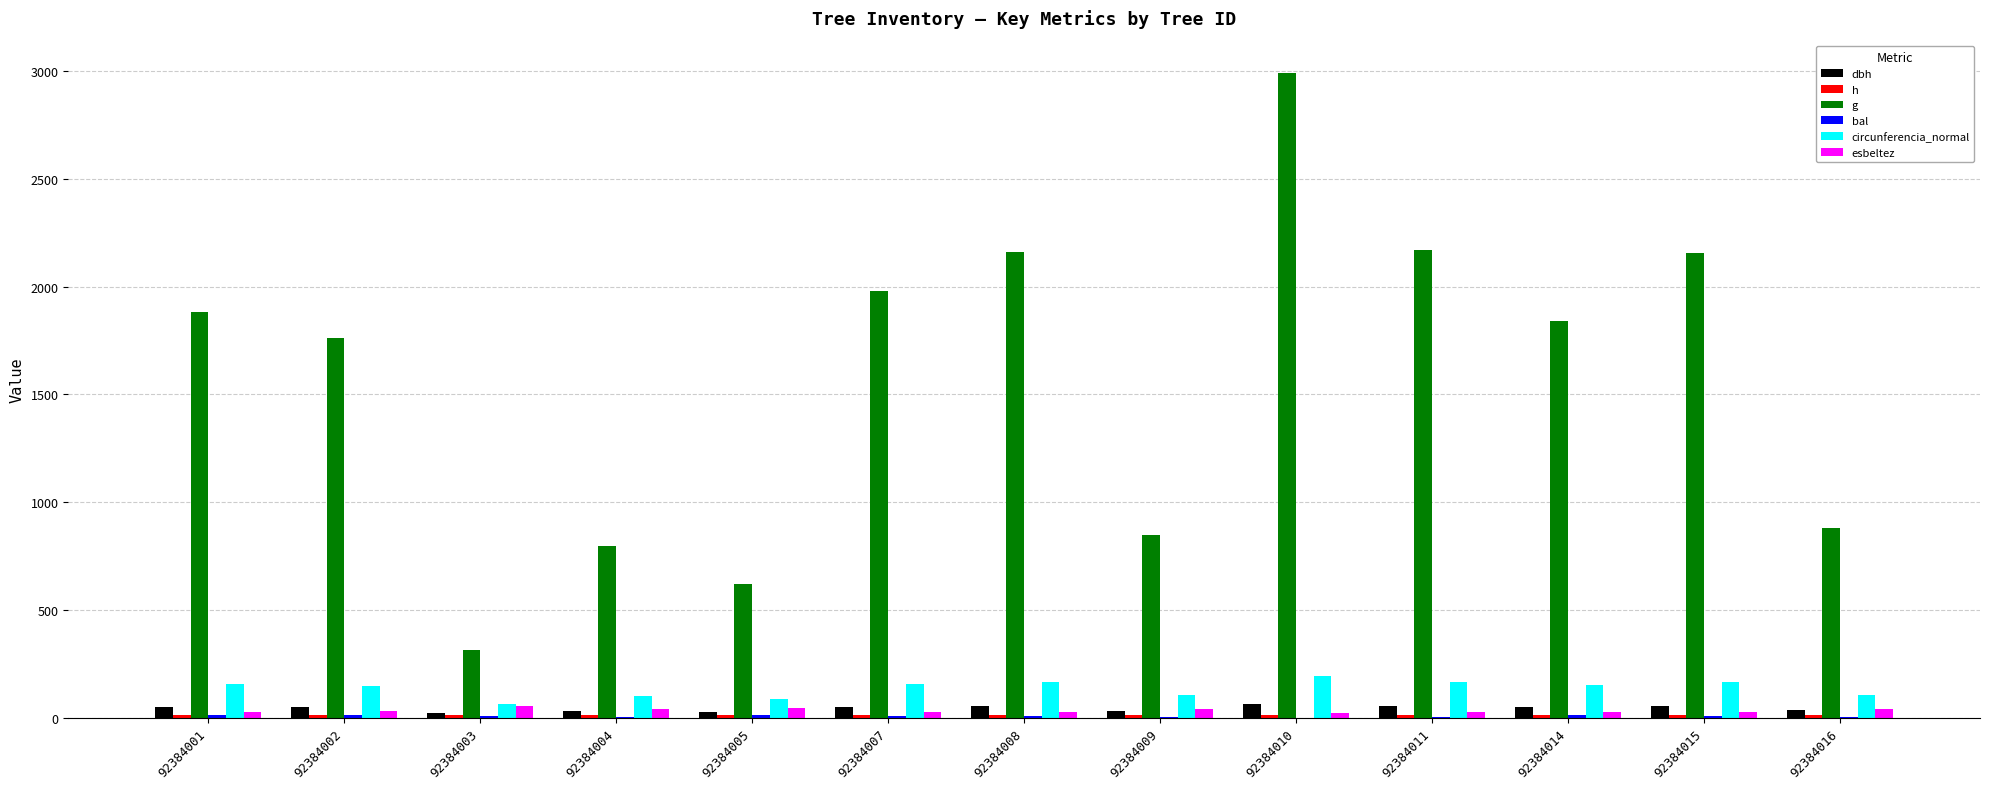

At which label is dbh closest to 40?

92384016